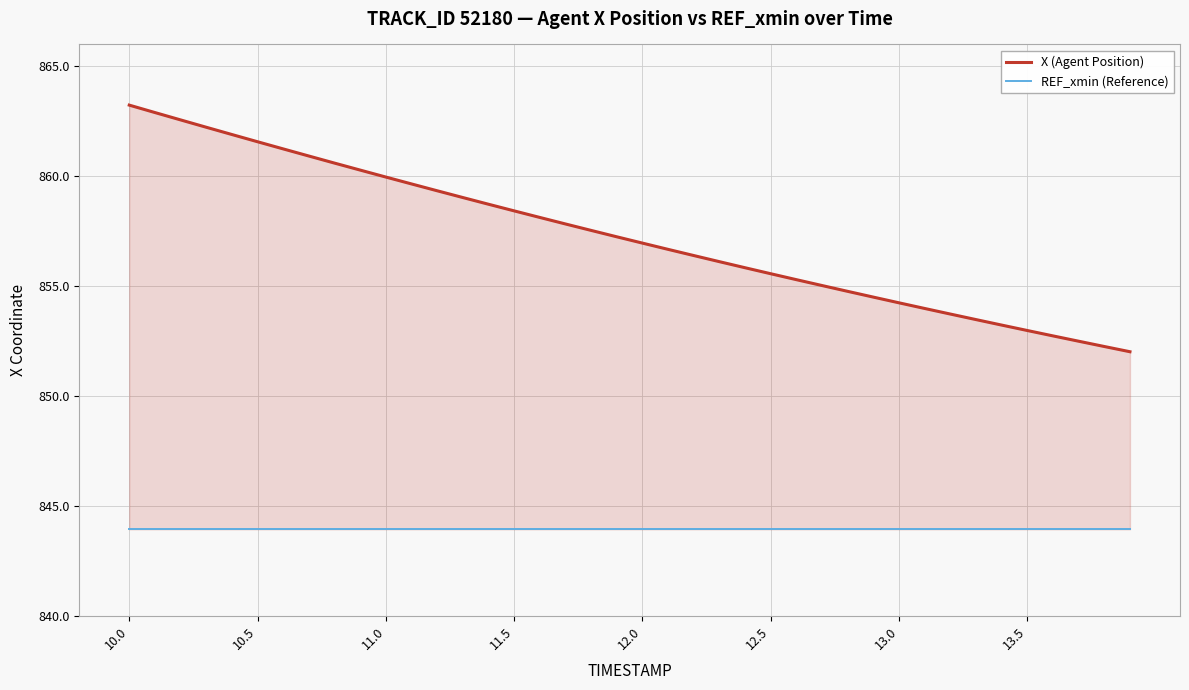

At which category is the sum across all series the highest?

10.0